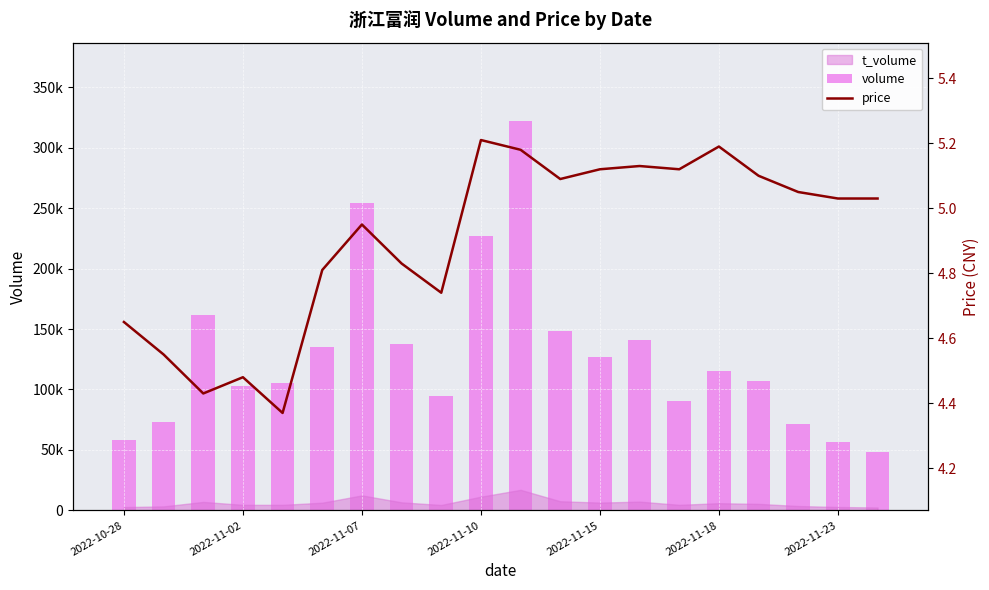

What is the difference between the maximum and minimum values in the volume series?

273685.0